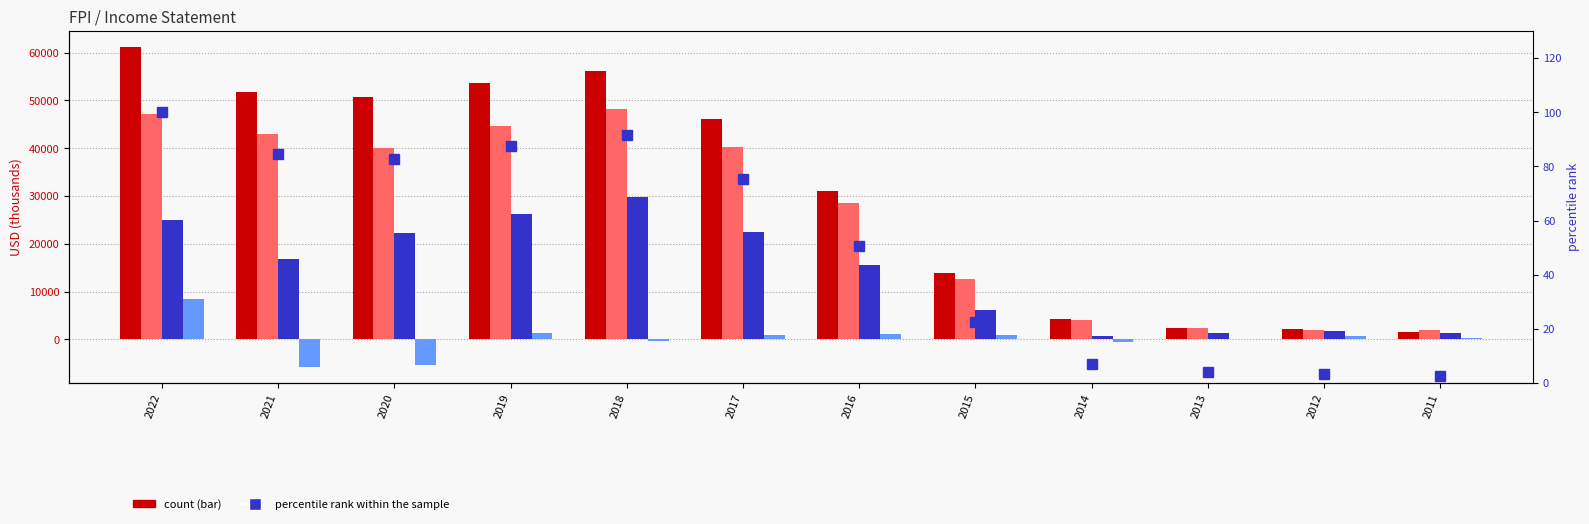

What is the approximate value of percentile rank within the sample at 2011?

2.6